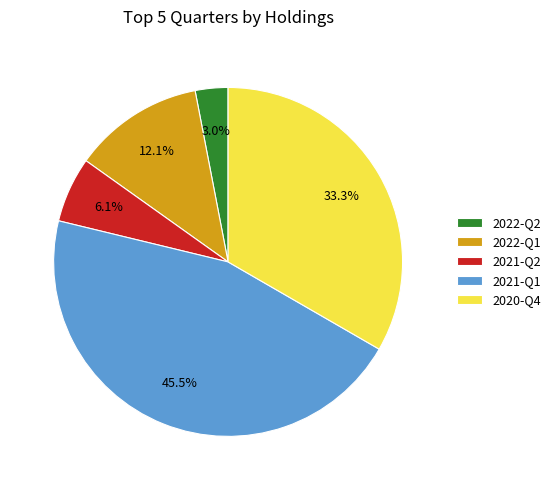

Which has a higher value, 2021-Q2 or 2022-Q2?

2021-Q2